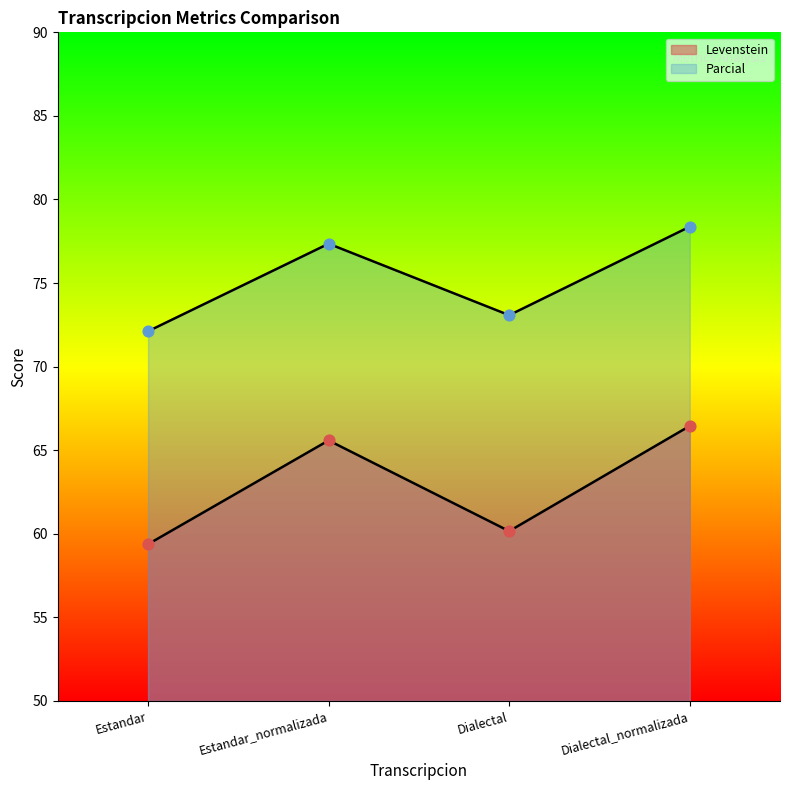

Which series contains the highest Y value?

Parcial